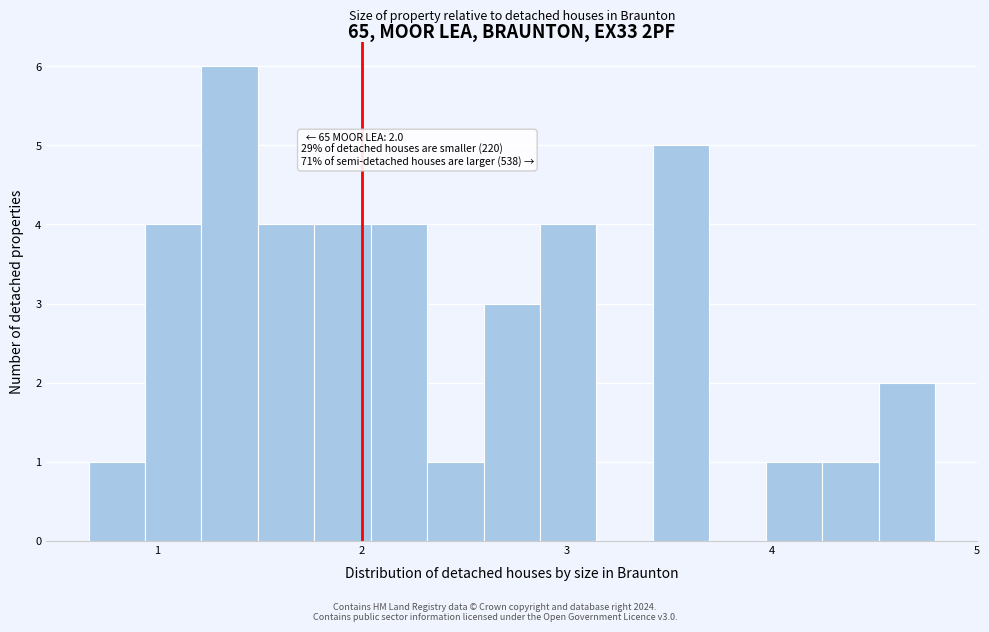

Read against the x-axis, roughly where is the centre of the tallest bar?

1.4